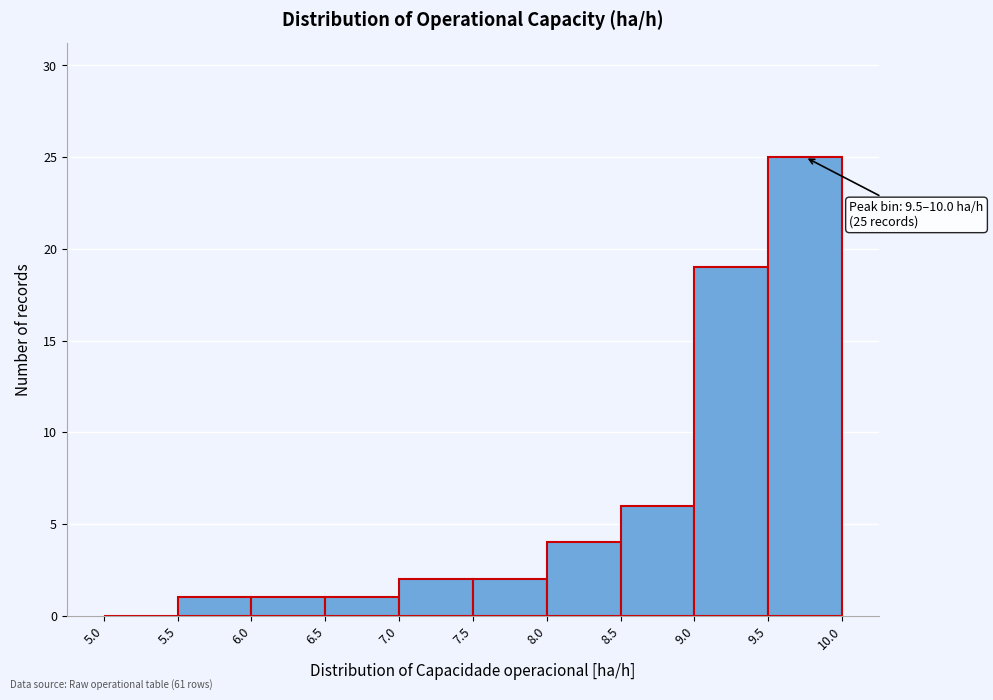

Over which range of the x-axis is the bar tallest?

9.5 to 10.0